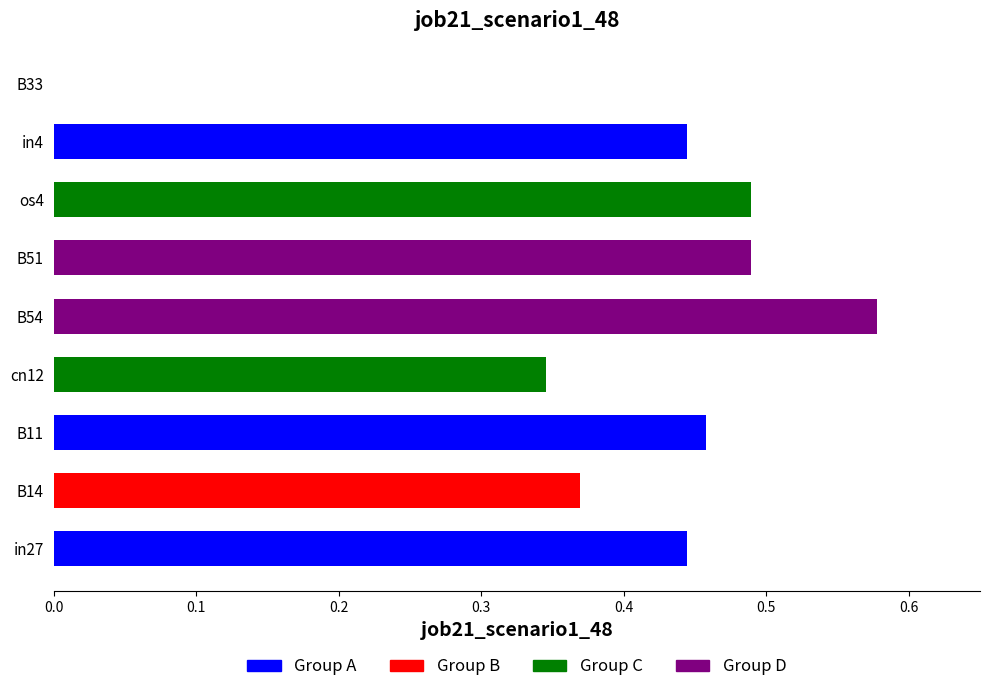

Which label corresponds to the largest value in the chart?

B54